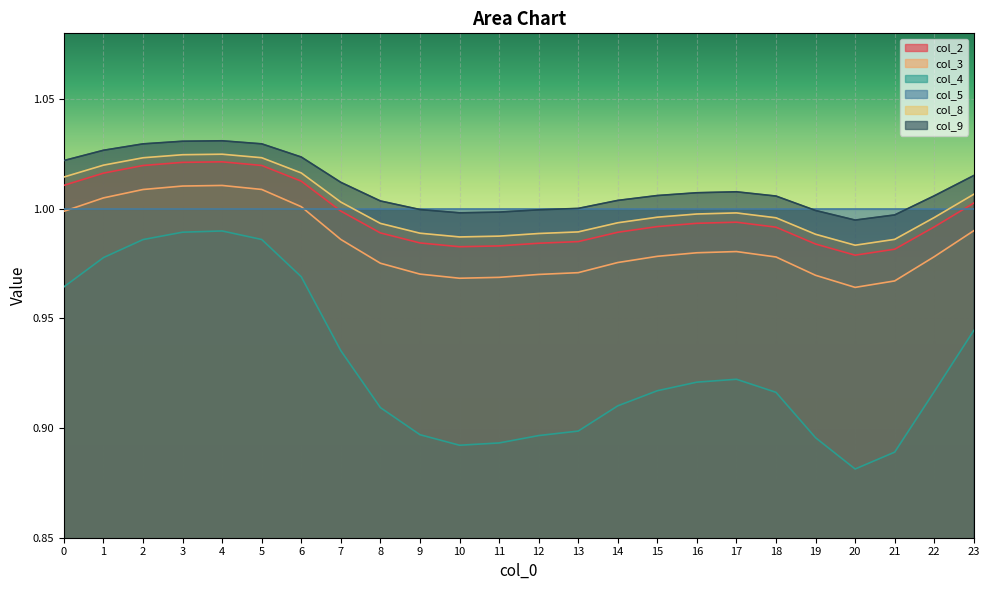

How many interior local peaks does the col_3 series have?

2